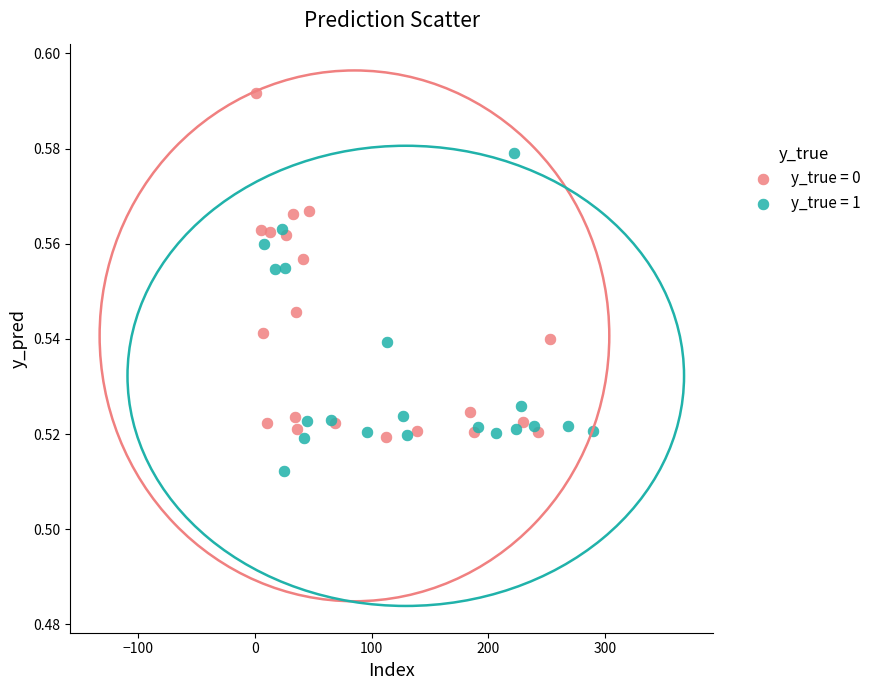

Which series has the widest spread of Y values?

y_true = 0